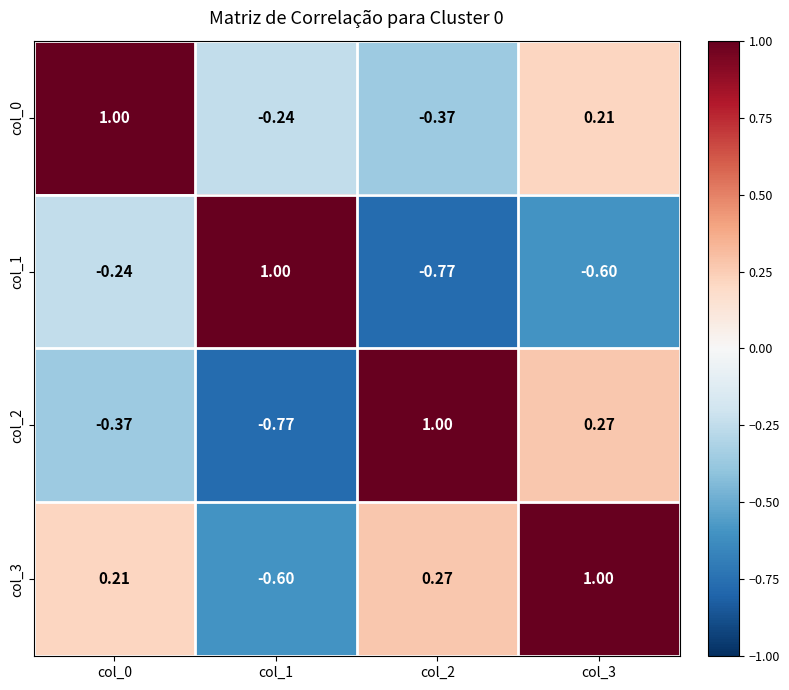

Is the value of col_0 at col_0 greater than the value of col_2 at col_1?

Yes